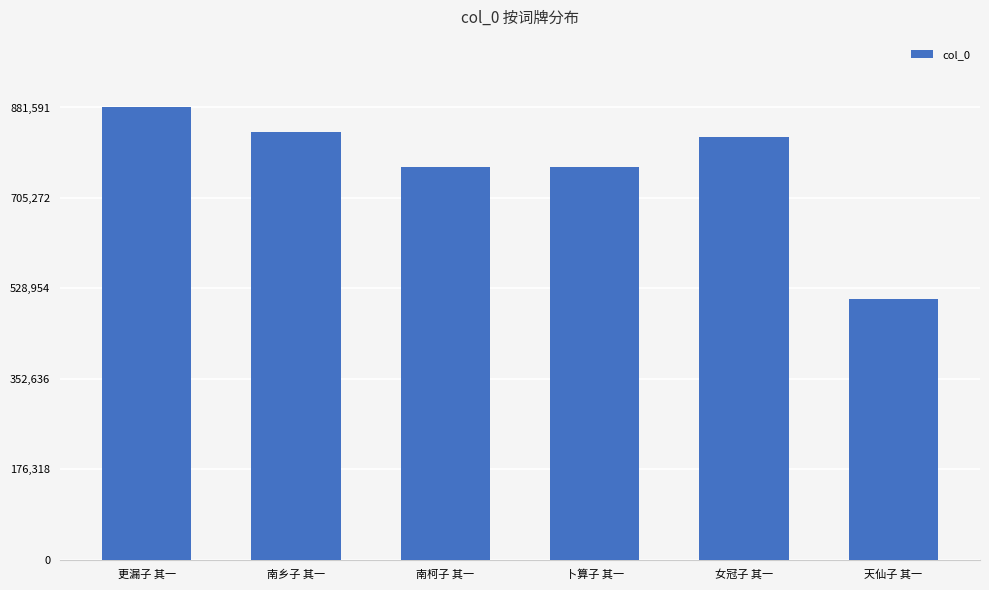

What position from the right is 天仙子 其一?

1